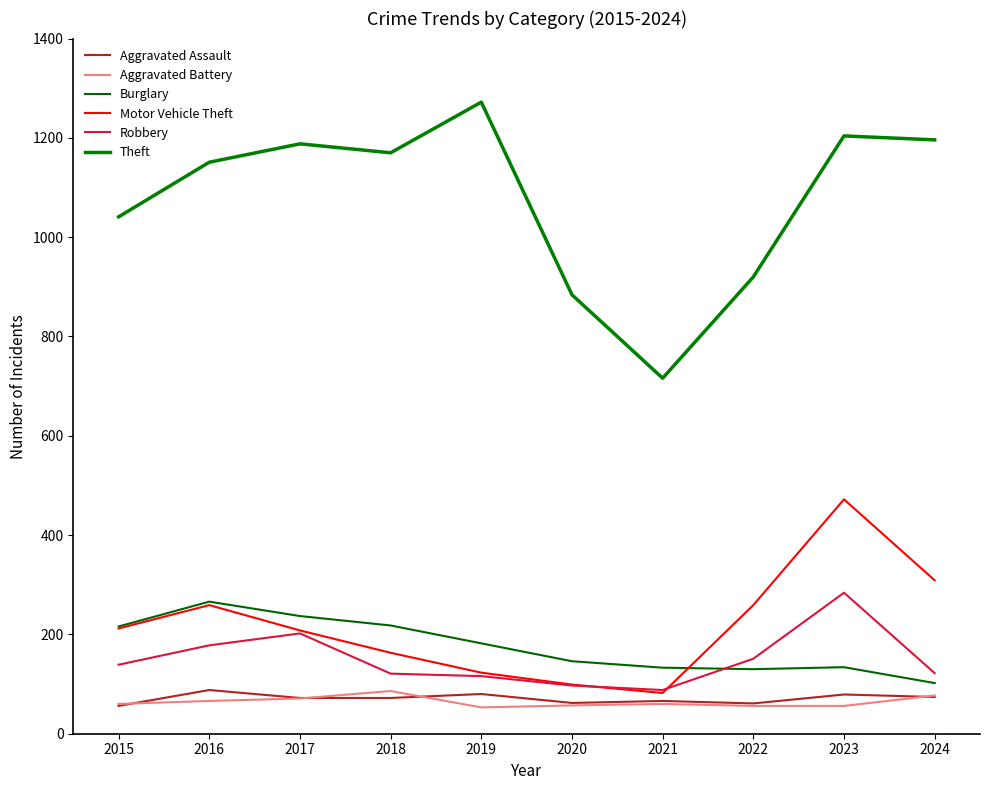

At which category is the sum across all series the highest?

2023